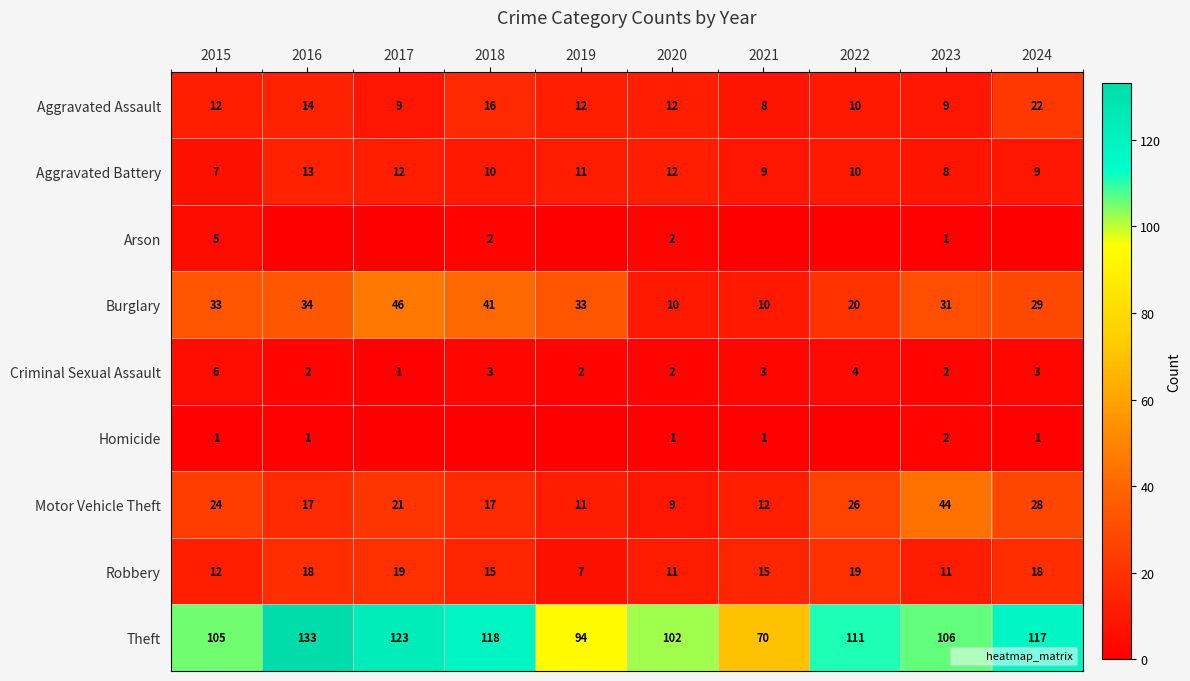

True or false: Criminal Sexual Assault has a value of 4 at 2020.

False